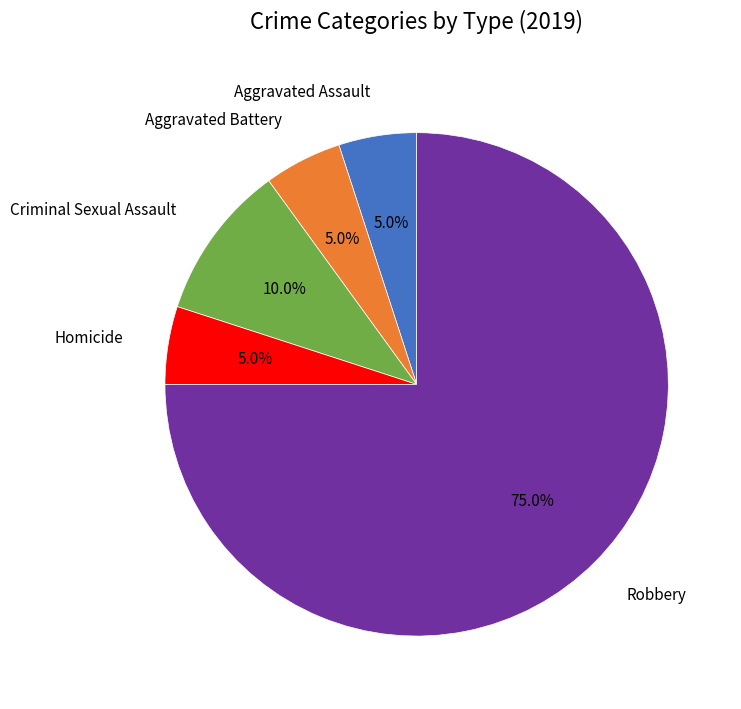

To the nearest percent, what is the average slice percentage?

20%